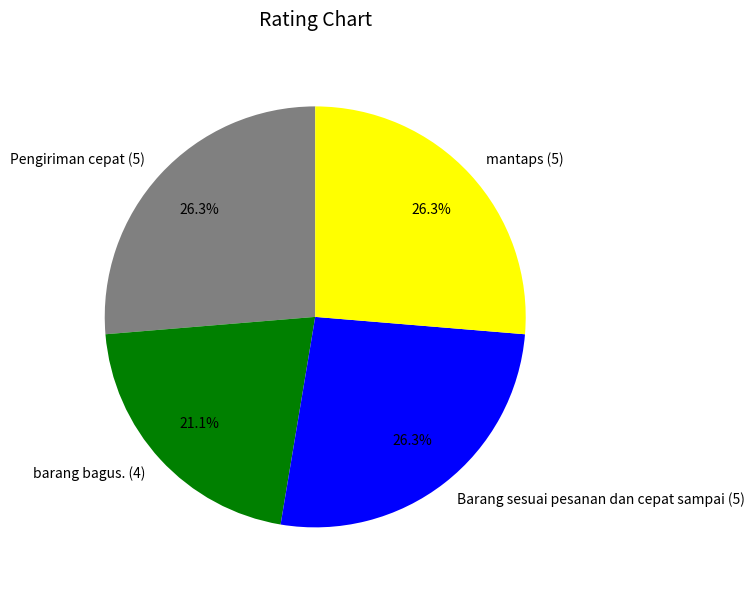

To the nearest percent, what is the combined percentage of barang bagus. (4) and mantaps (5)?

47%